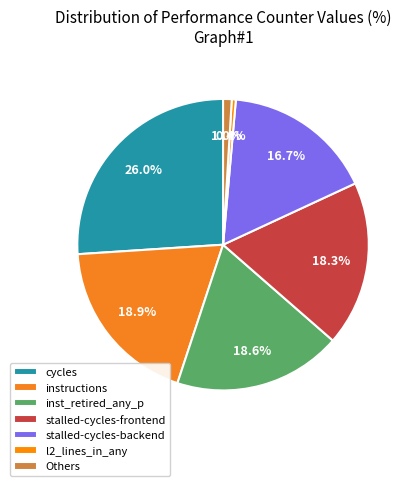

What percentage is NOT represented by cycles?

74.0%